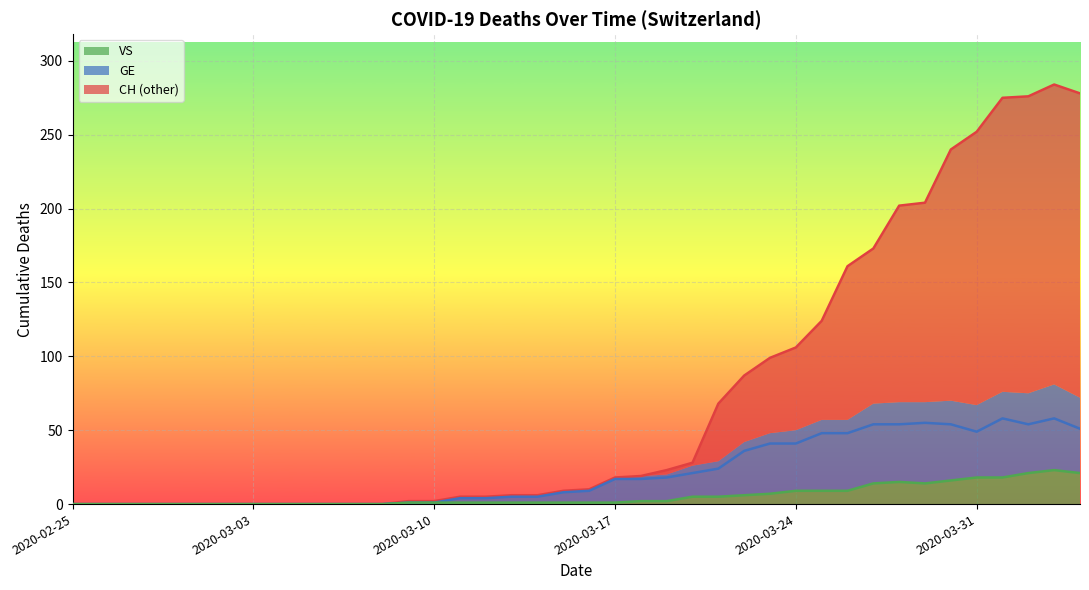

What is the label of the 18th point from the left?

2020-03-13